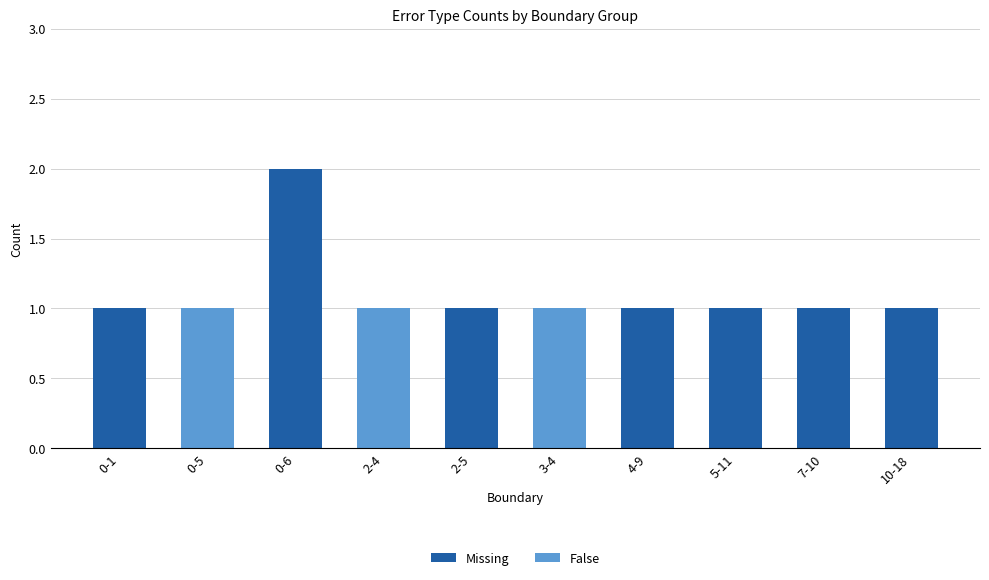

At which label does Missing reach its peak?

0-6